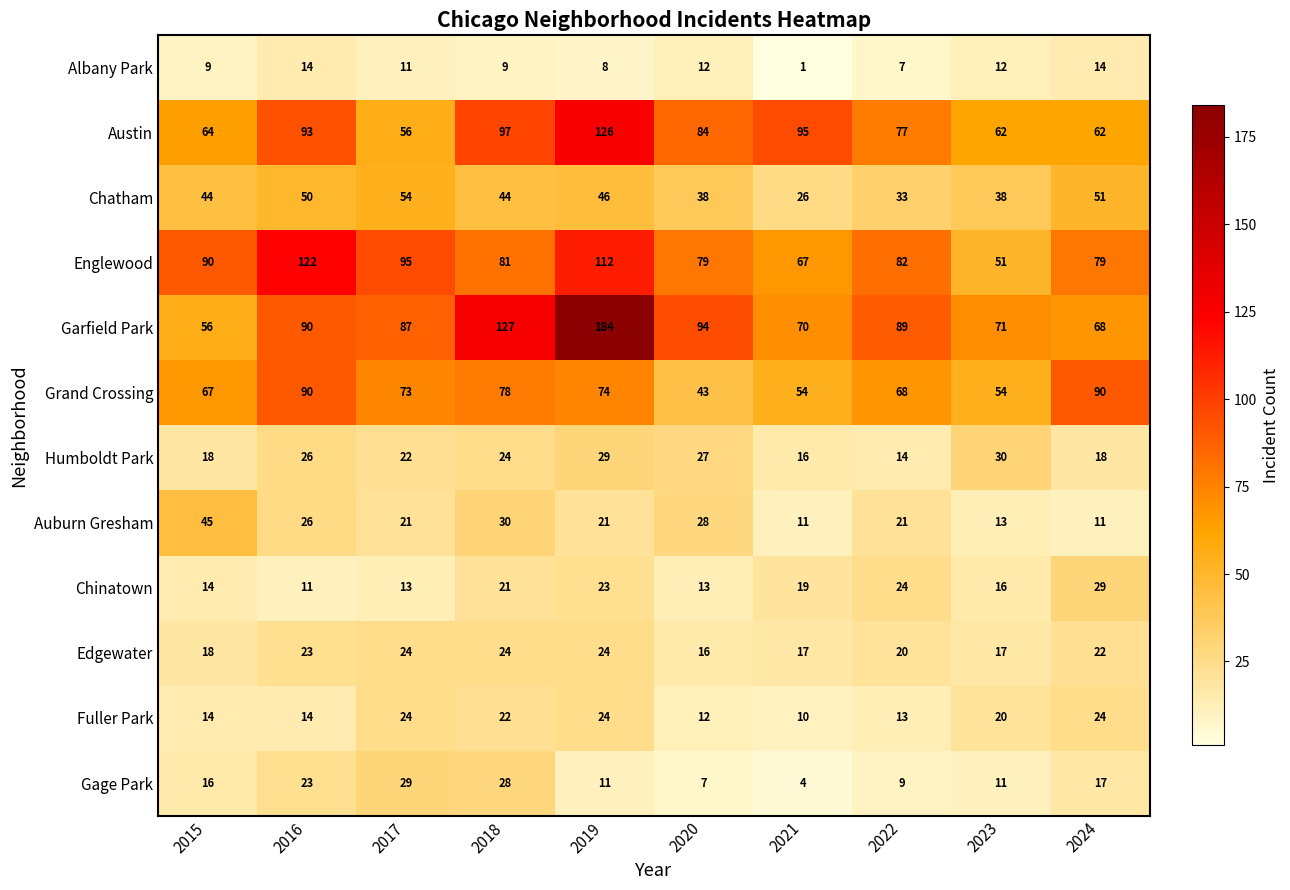

At how many categories does at least one series exceed 66?

10